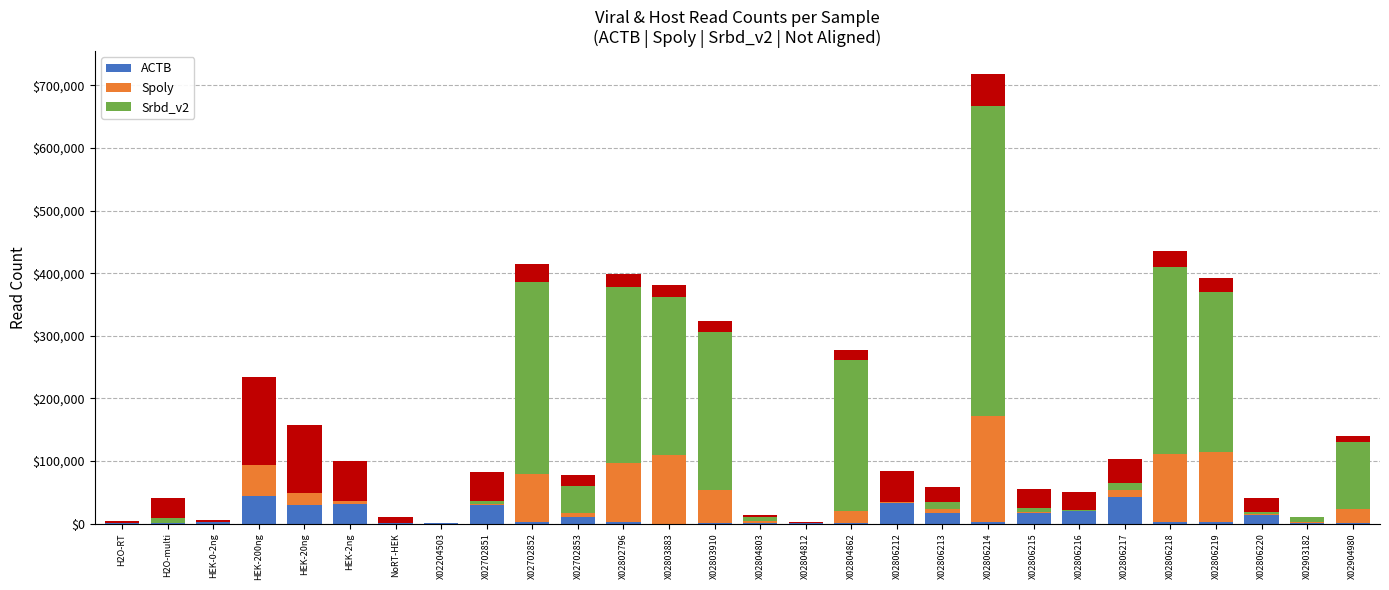

Which series has the widest spread of values?

Srbd_v2